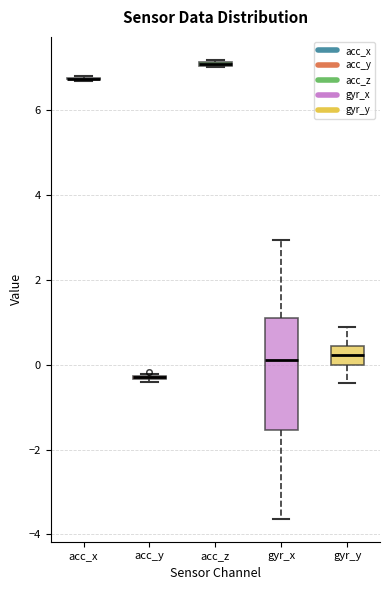

Where is the lower edge of the box for acc_z on the y-axis? The values are not printed on the chart, so give them approximately, as read against the axis.

7.0